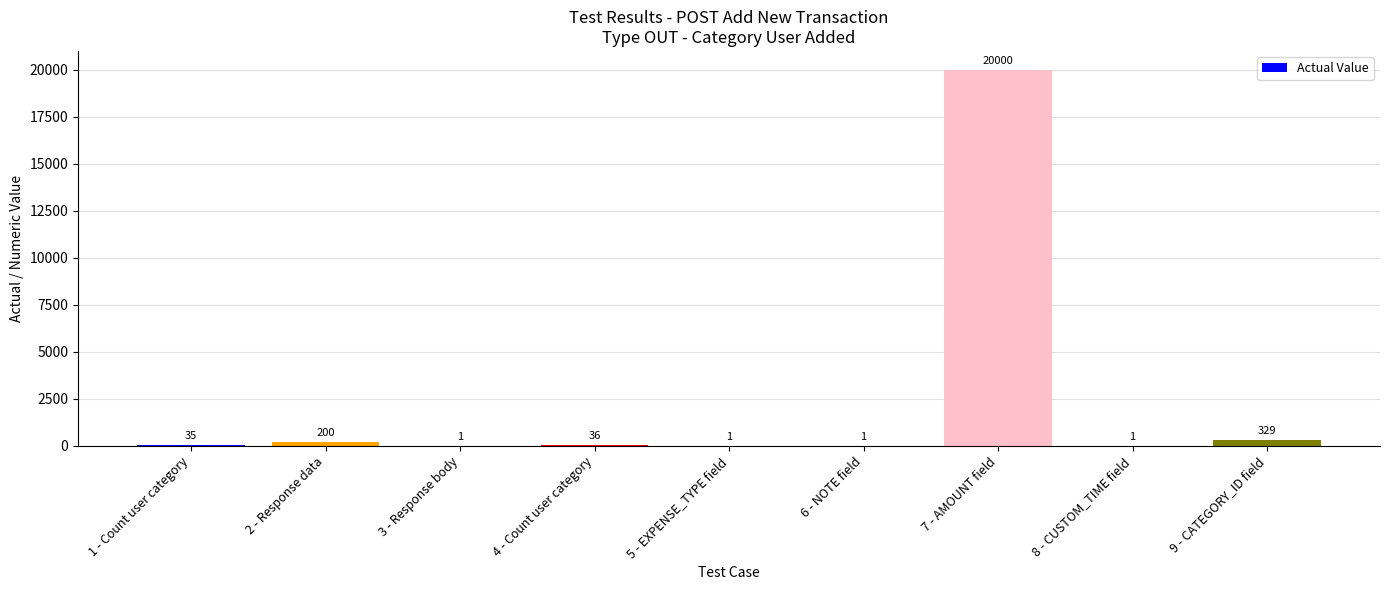

What is the ratio of the value at 8 - CUSTOM_TIME field to the value at 6 - NOTE field?

1.0